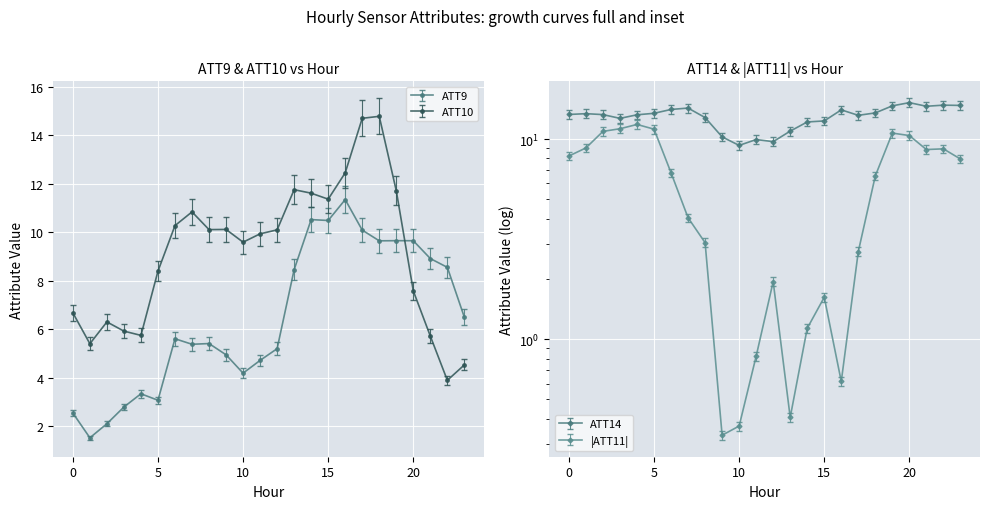

At which label is ATT14 closest to 12?

14